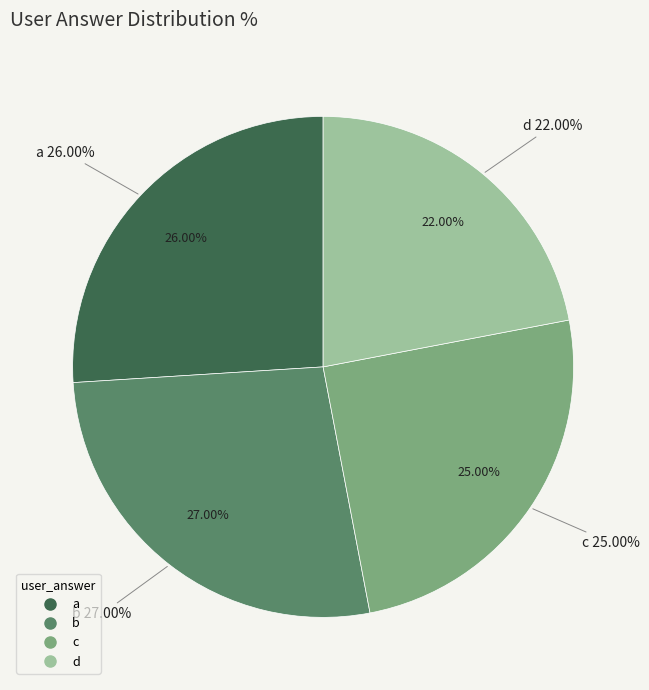

What is the smallest slice in the pie chart?

d